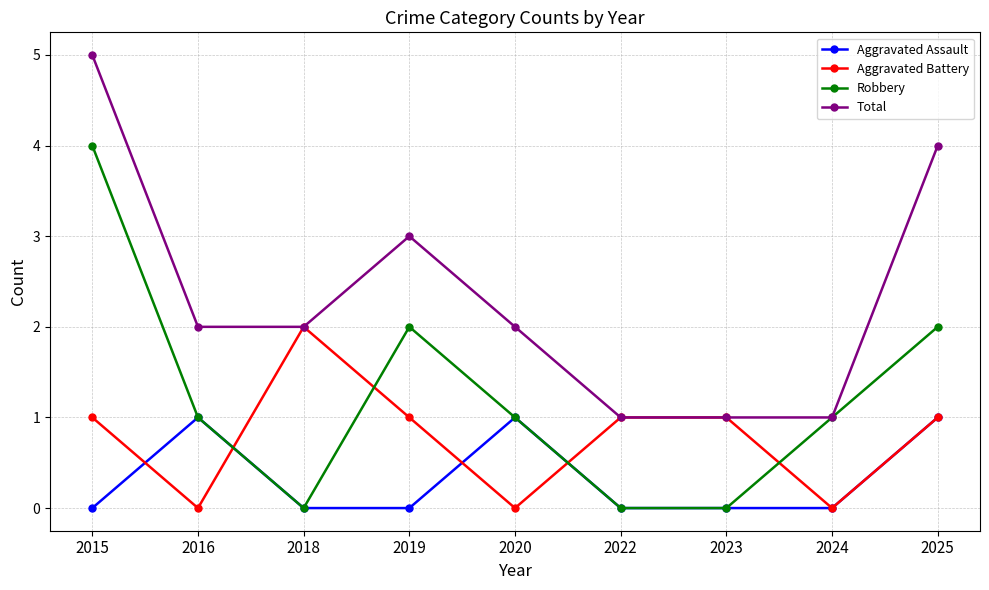

At which category does Aggravated Battery reach its first local valley?

2016